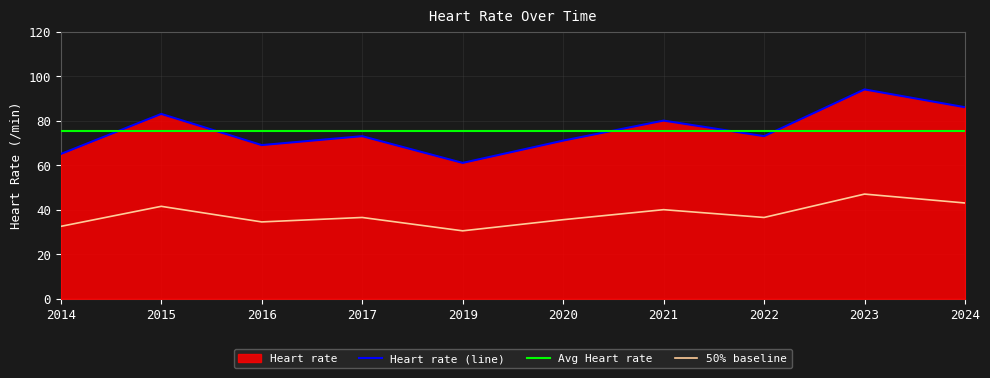

What is the value of the Heart rate (line) point at the 3rd from the left?

69.0